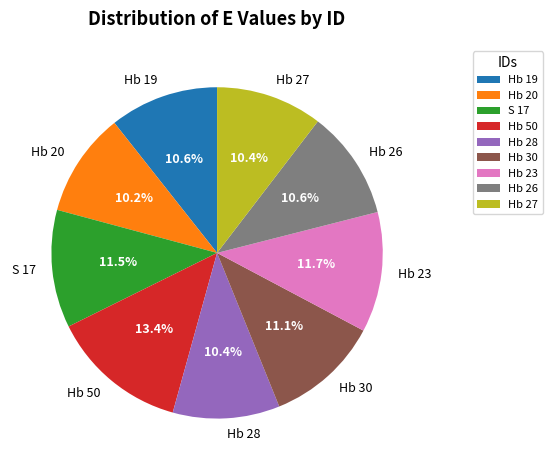

What is the largest slice in the pie chart?

Hb 50